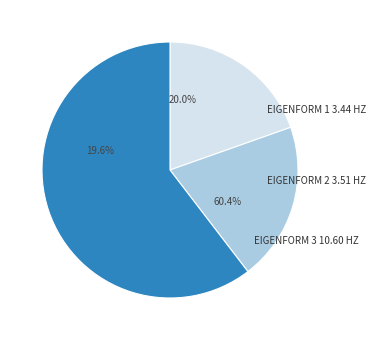

Which slice represents more than half of the pie?

Eigenform 3 10.60 Hz